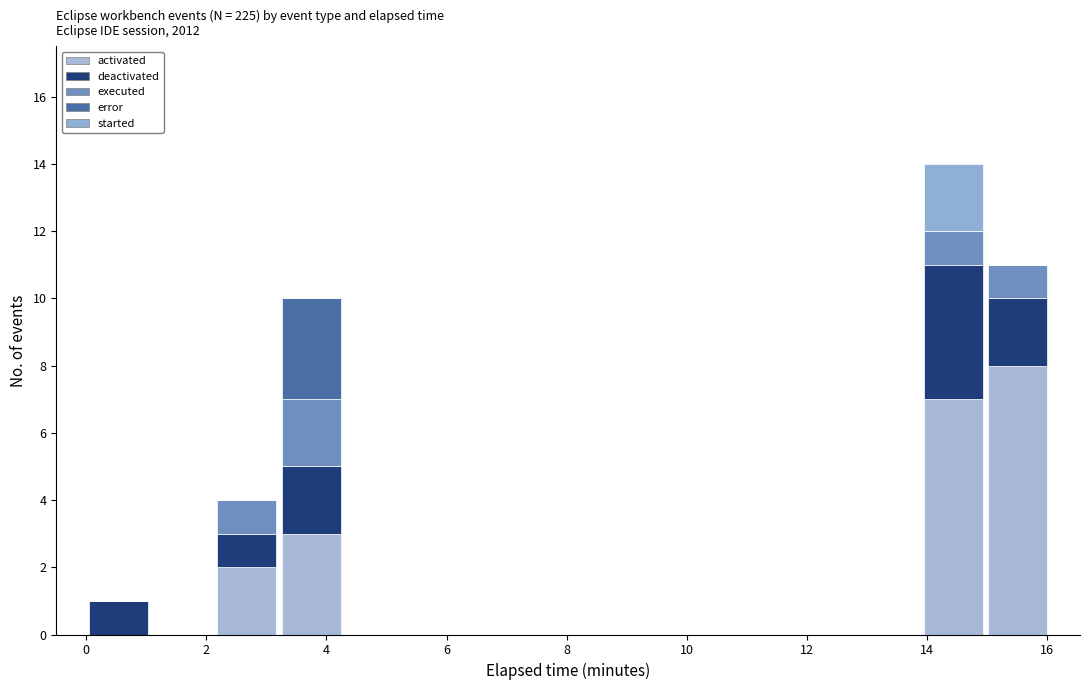

Reading left to right, transcribe this chart: for each stacked bar, give the range it covers on the x-axis and its total height. Neither the bar edges nor the heights are printed on the chart, so give them approximately, as read against the axes.

0.0 to 1.0: 1
1.0 to 2.2: 0
2.2 to 3.2: 4
3.2 to 4.2: 10
4.2 to 5.4: 0
5.4 to 6.4: 0
6.4 to 7.4: 0
7.4 to 8.6: 0
8.6 to 9.6: 0
9.6 to 10.6: 0
10.6 to 11.8: 0
11.8 to 12.8: 0
12.8 to 14.0: 0
14.0 to 15.0: 14
15.0 to 16.0: 11